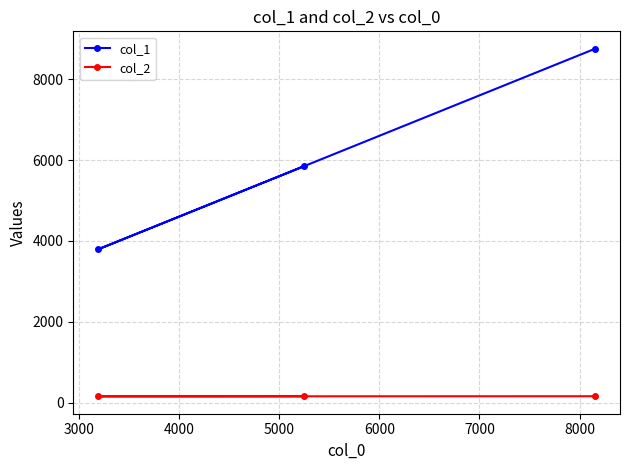

What is the value of the col_2 point at the 3rd from the left?

159